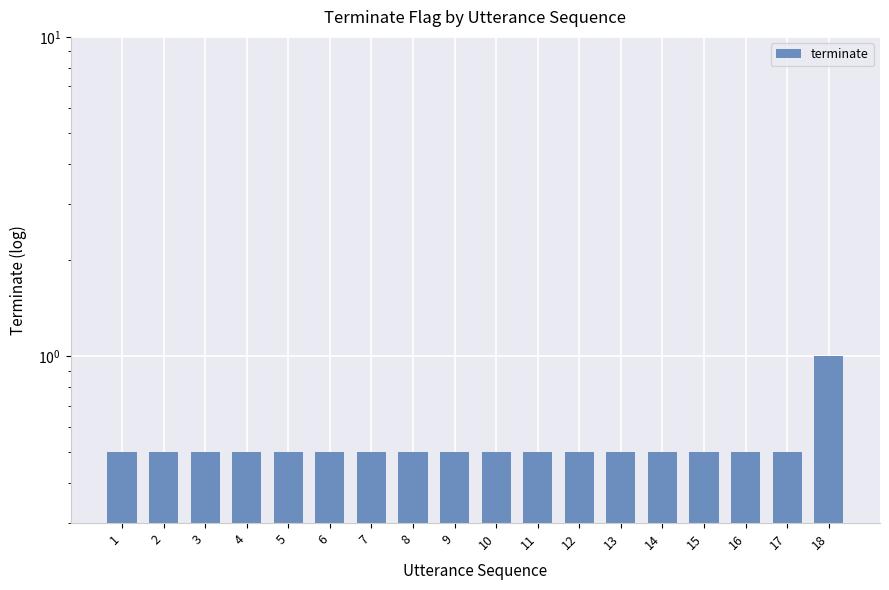

Does the chart contain any negative values?

No